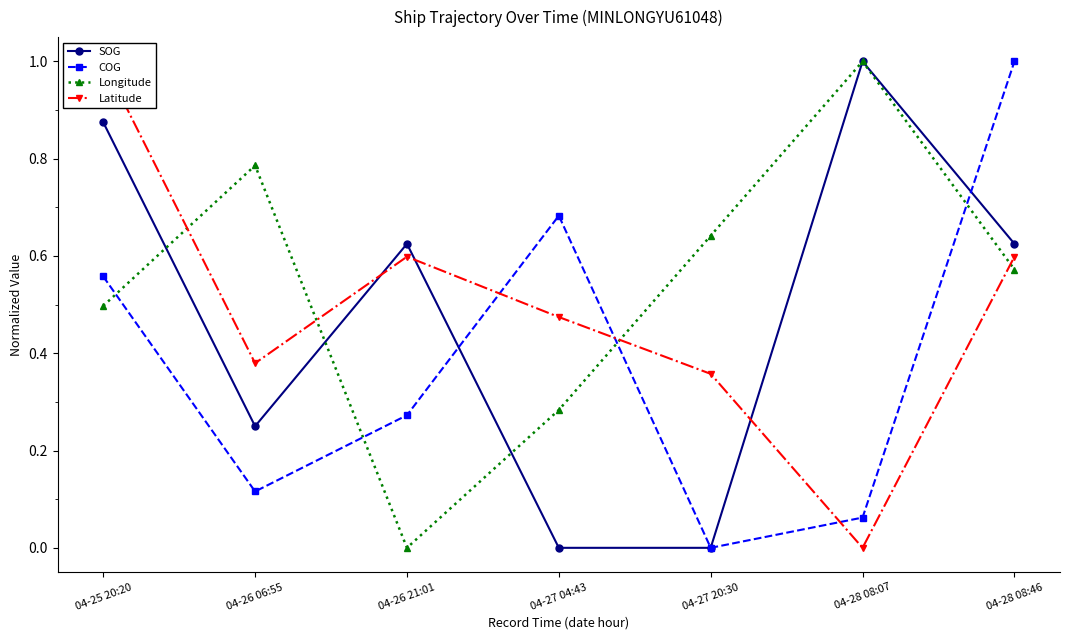

Count the Longitude values in the range 0 to 1.

7